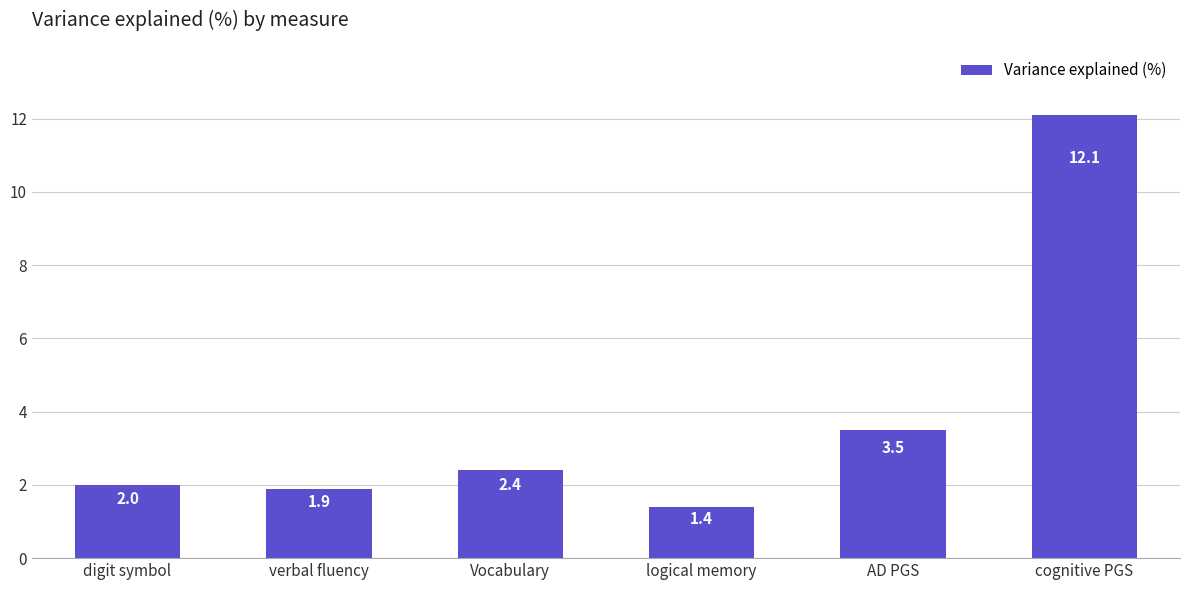

The value at verbal fluency is 1.9. True or false?

True